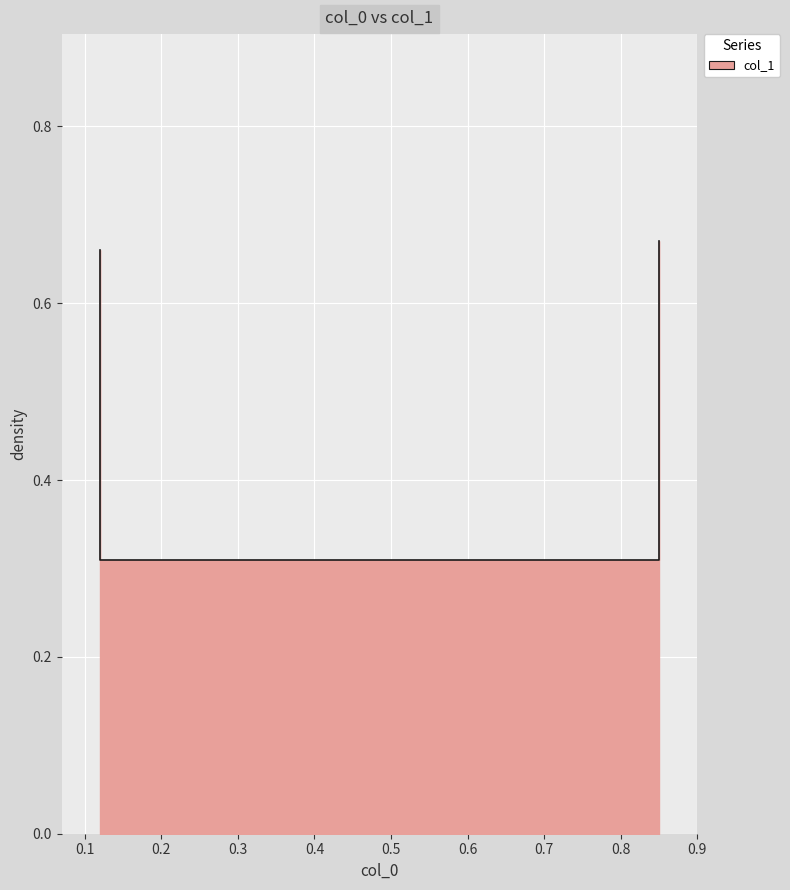

True or false: the data shows 0.3 at 0.85.

True